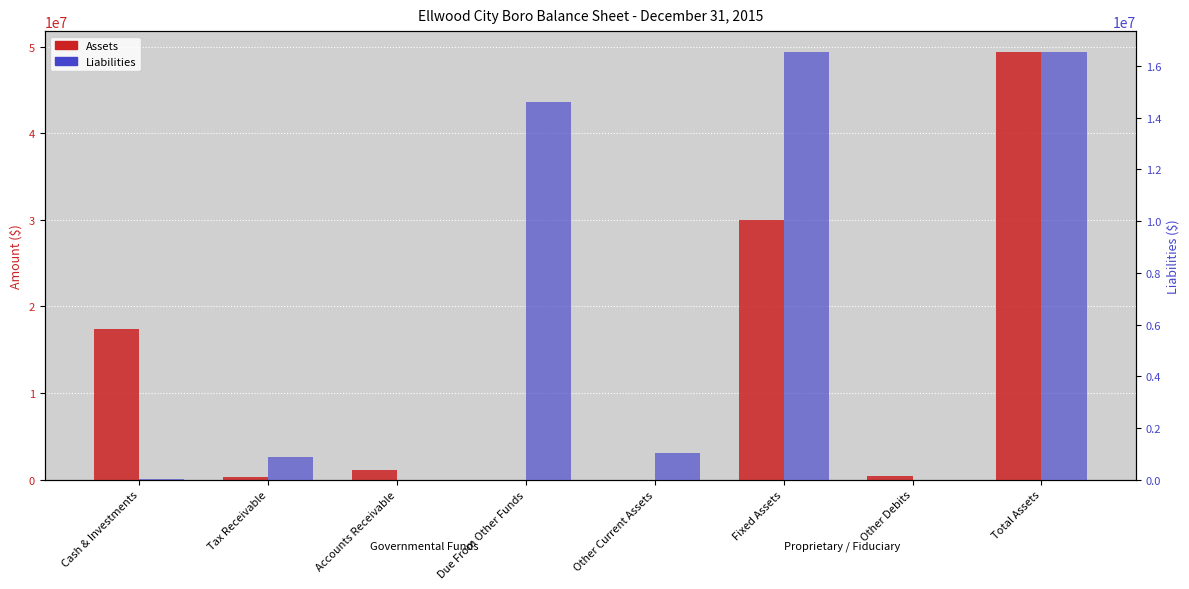

Which series has the largest total across all categories?

Assets